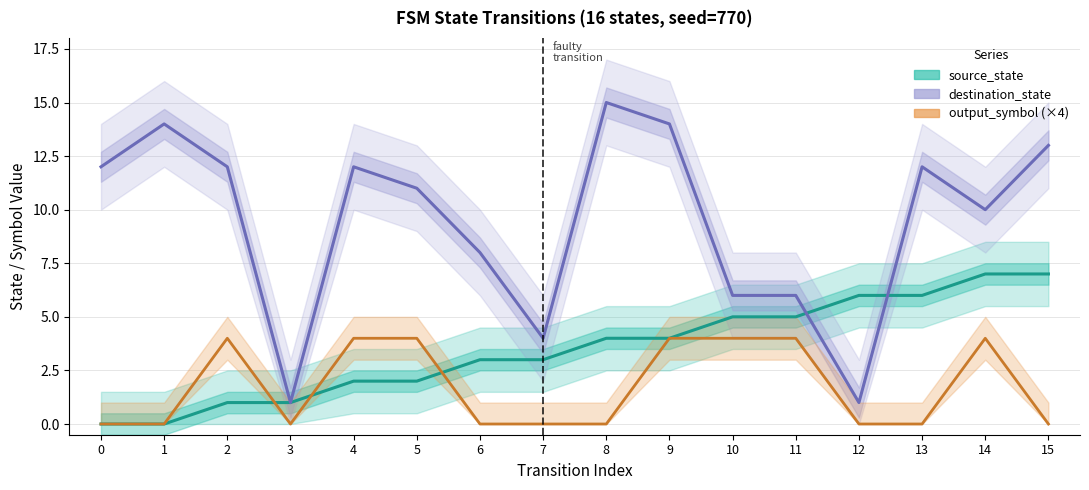

What are all the series names shown in the legend?

source_state, destination_state, output_symbol (×4)